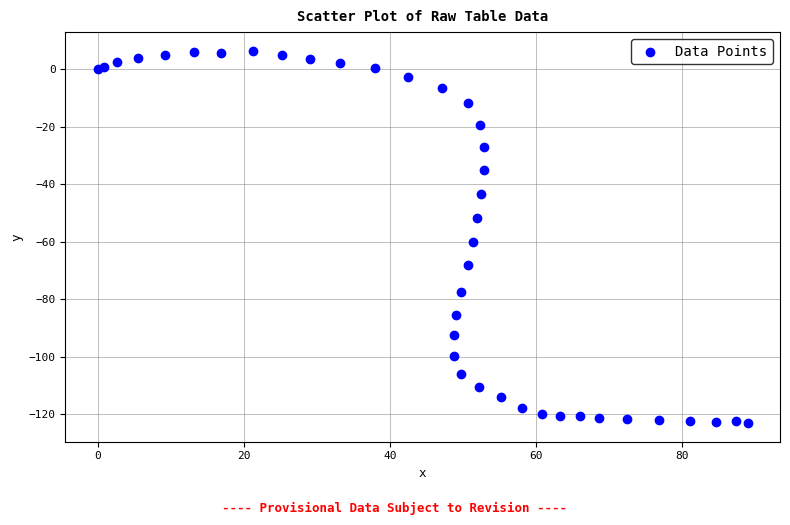

What Y value in the scatter plot is closest to -58?

-59.9